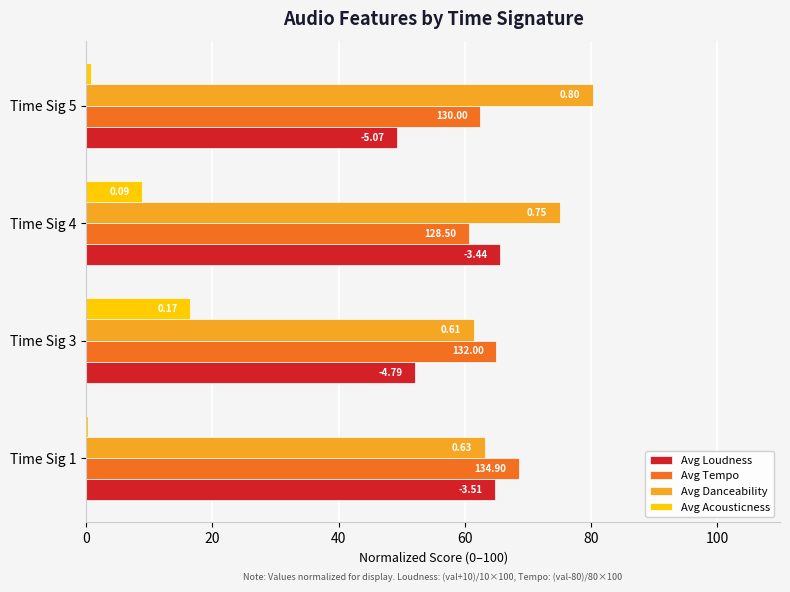

What are all the series names shown in the legend?

Avg Loudness, Avg Tempo, Avg Danceability, Avg Acousticness